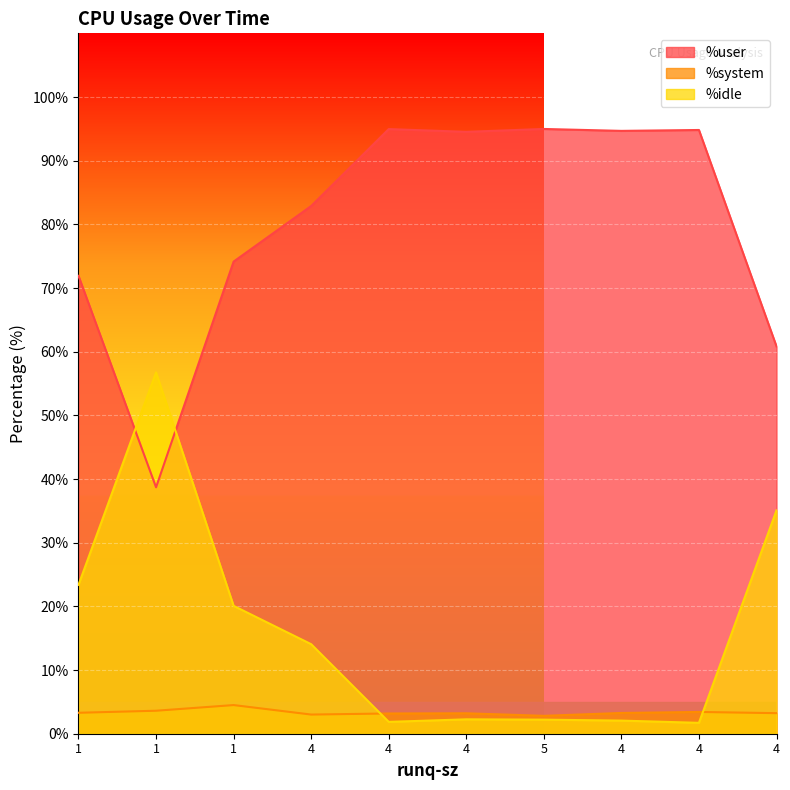

What is the label of the 9th point from the left?

4